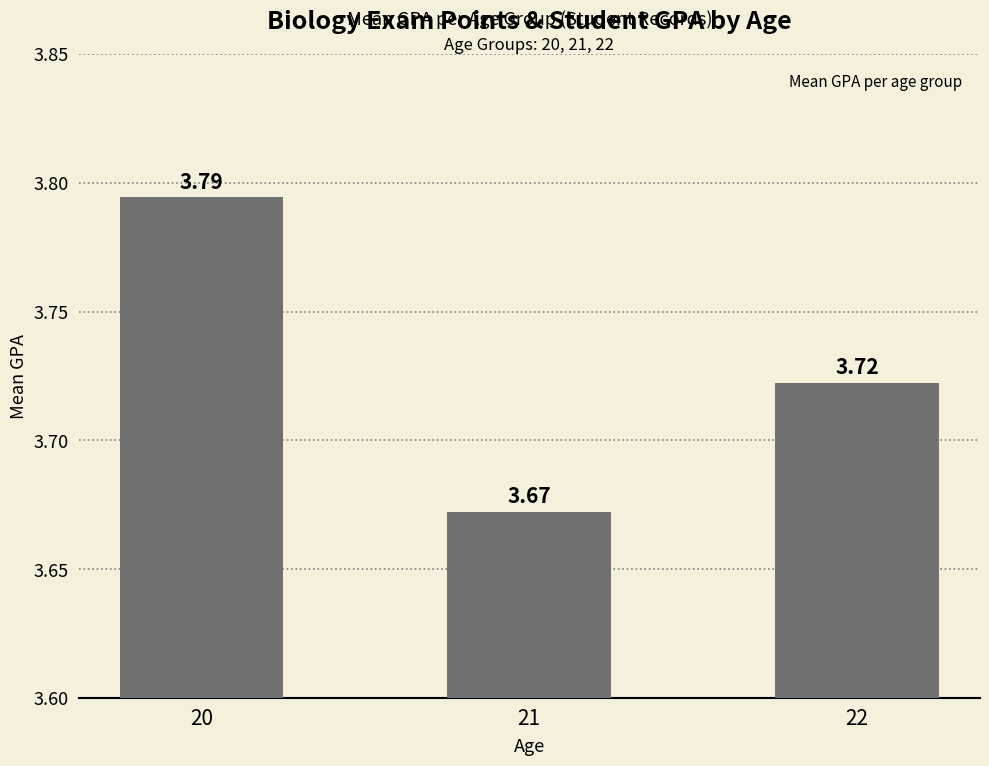

How many bars are there in total?

3